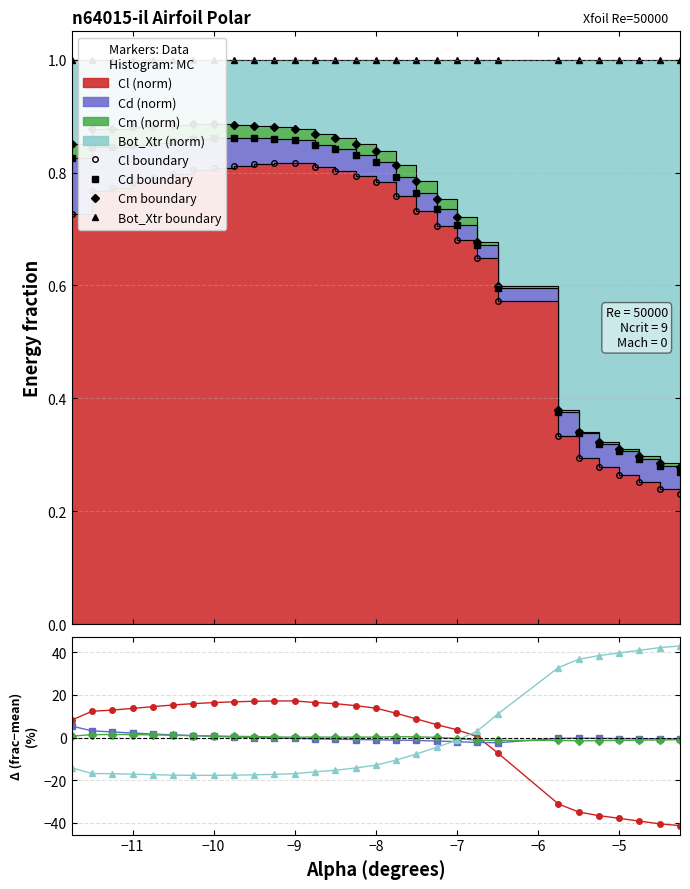

The Bot_Xtr series shows 0.9 at -8.75. True or false?

True